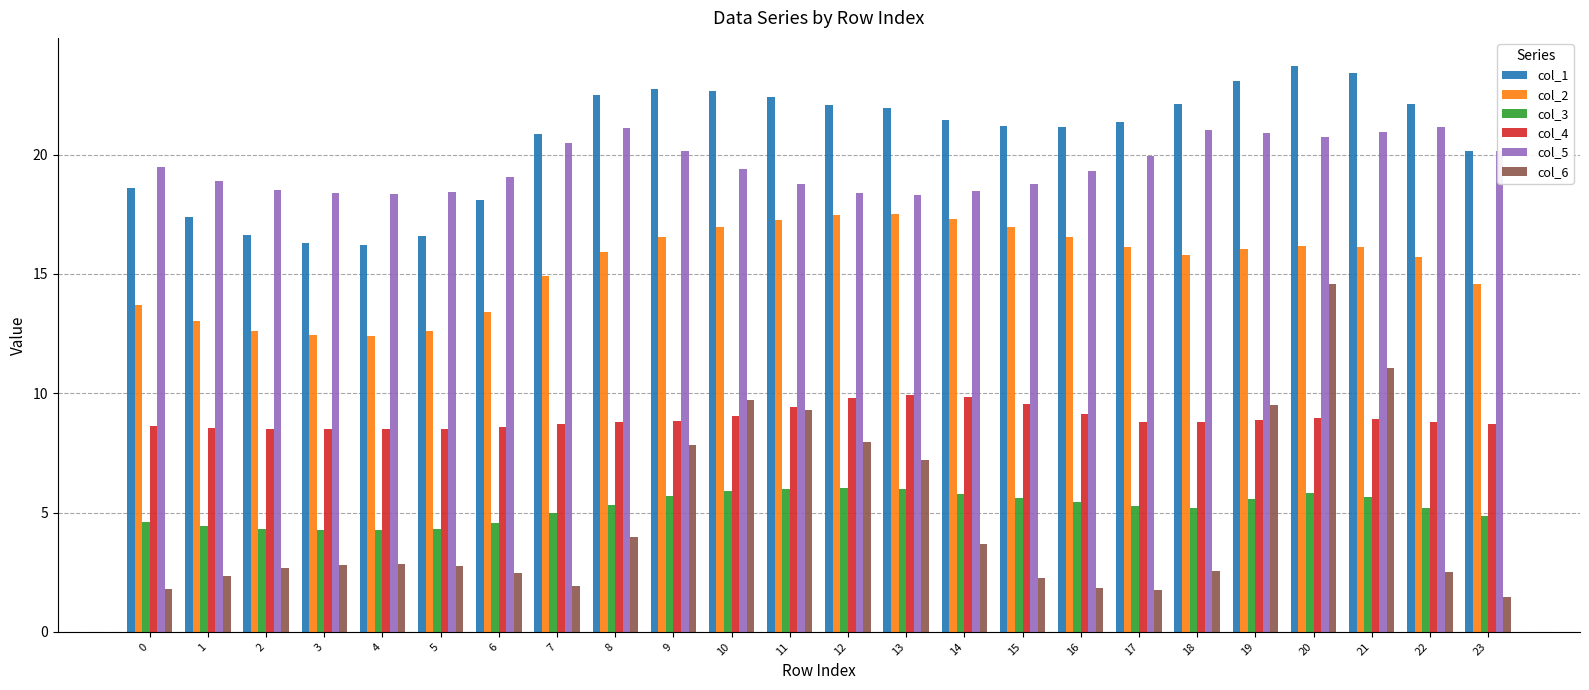

What is the difference between the maximum and minimum values in the col_3 series?

1.8